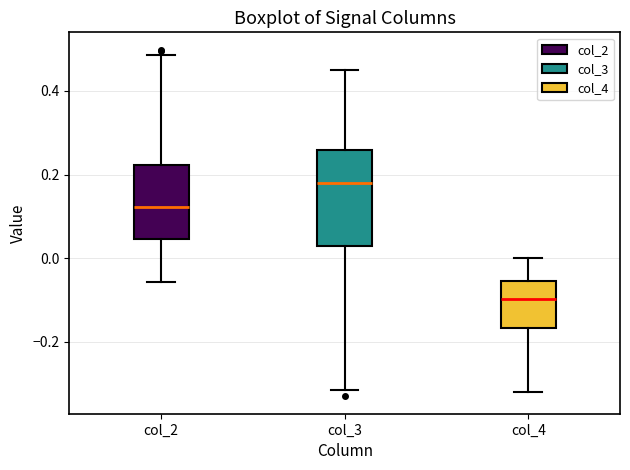

Which box is the tallest, from its lower edge to its upper edge?

col_3